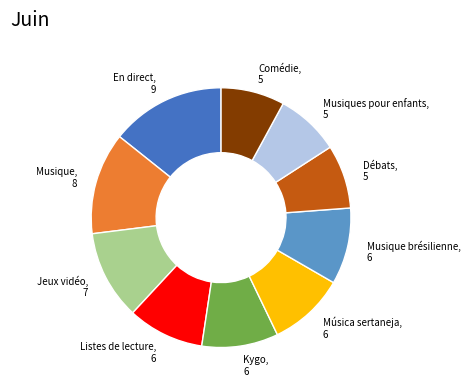

True or false: Musique brésilienne accounts for 1% of the total.

False